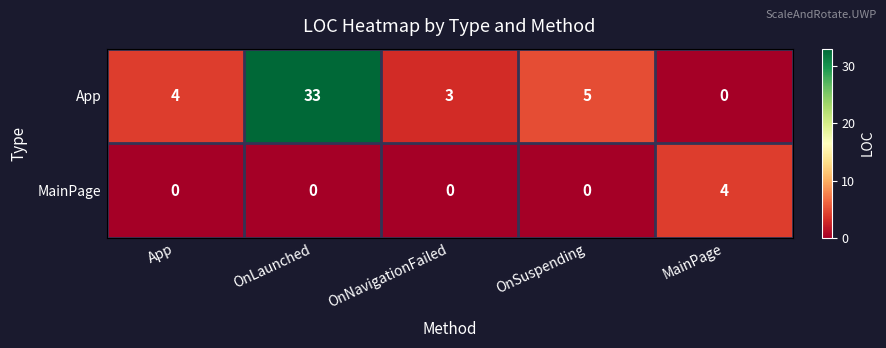

Which series changed the most between OnLaunched and OnSuspending?

App